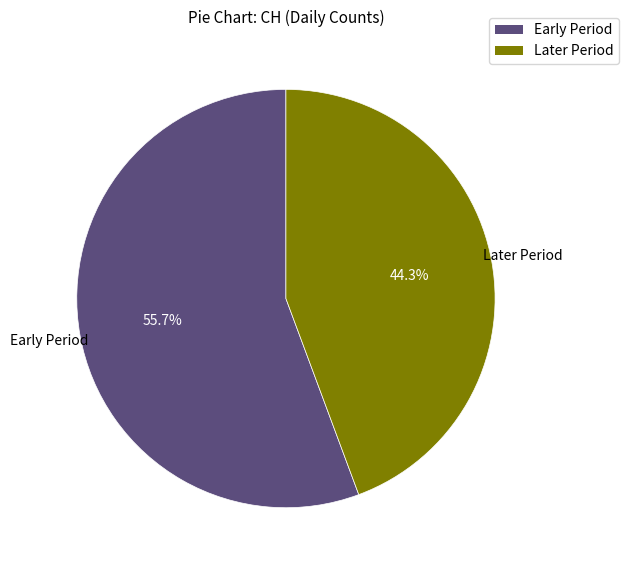

What percentage is NOT represented by Later Period?

55.7%